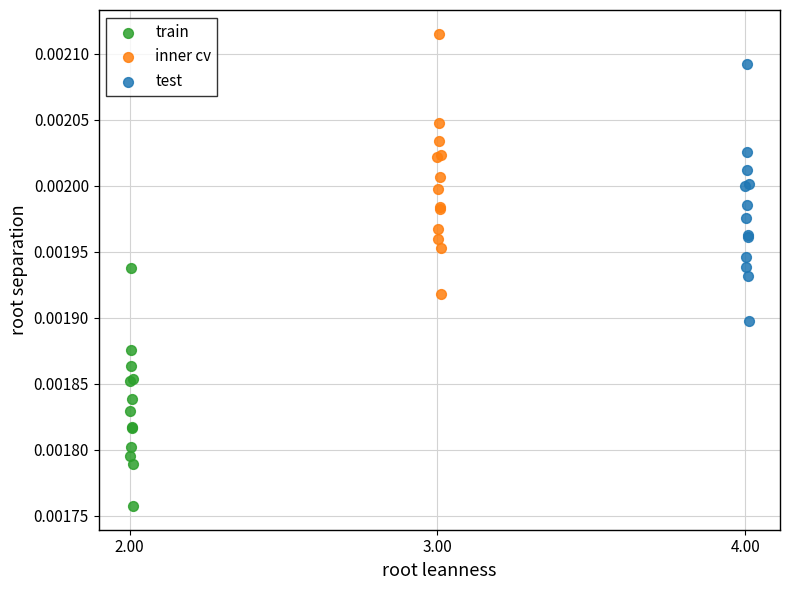

Which series has the widest spread of Y values?

inner cv